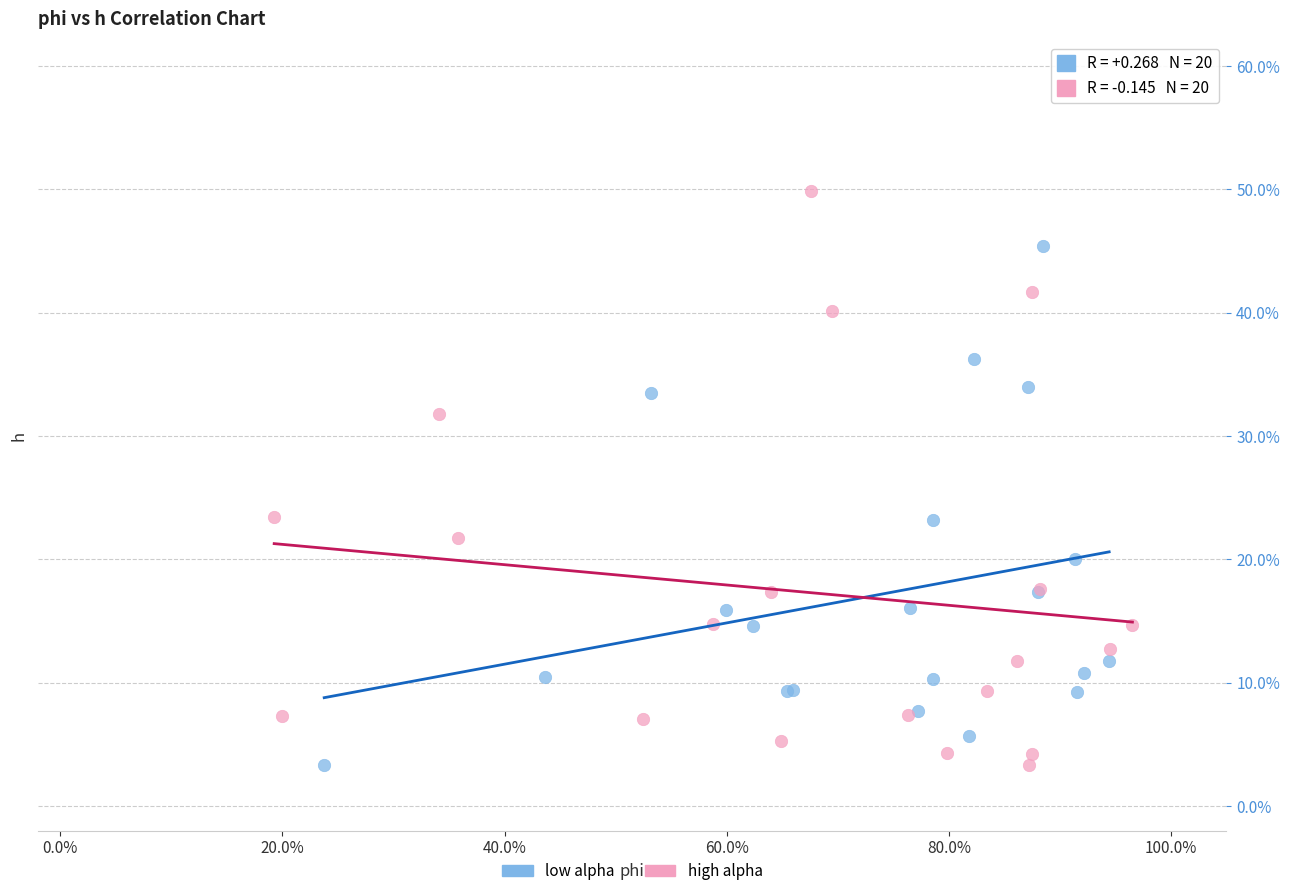

What are all the series names shown in the legend?

low alpha, high alpha